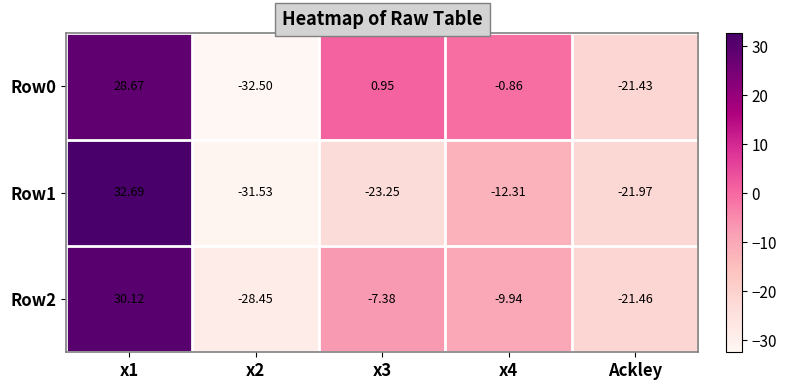

Is the value of Row1 at Ackley greater than the value of Row2 at x2?

Yes